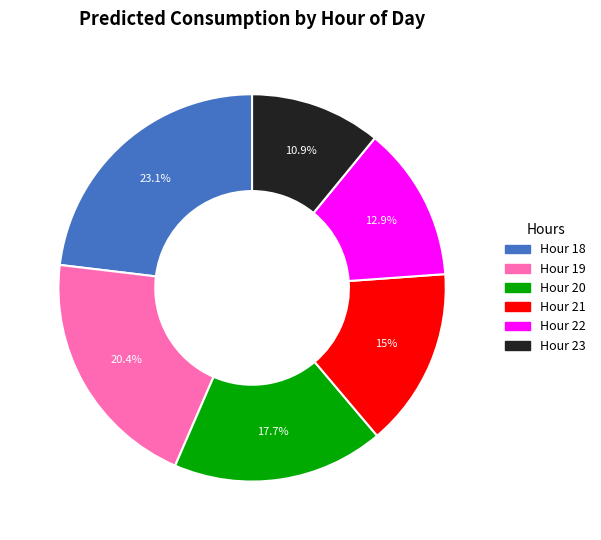

Does any single category account for the majority?

No